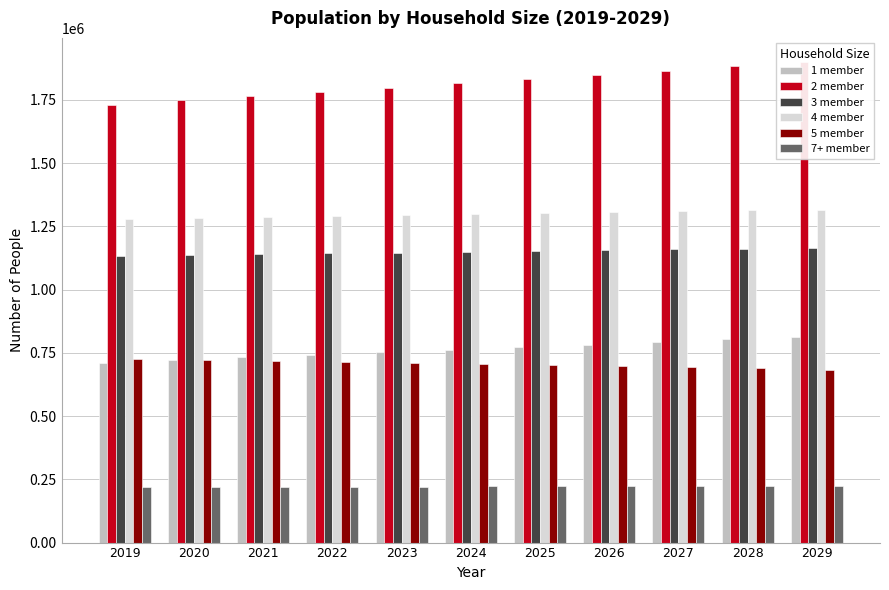

What is the average value of the 7+ member series?

221819.1